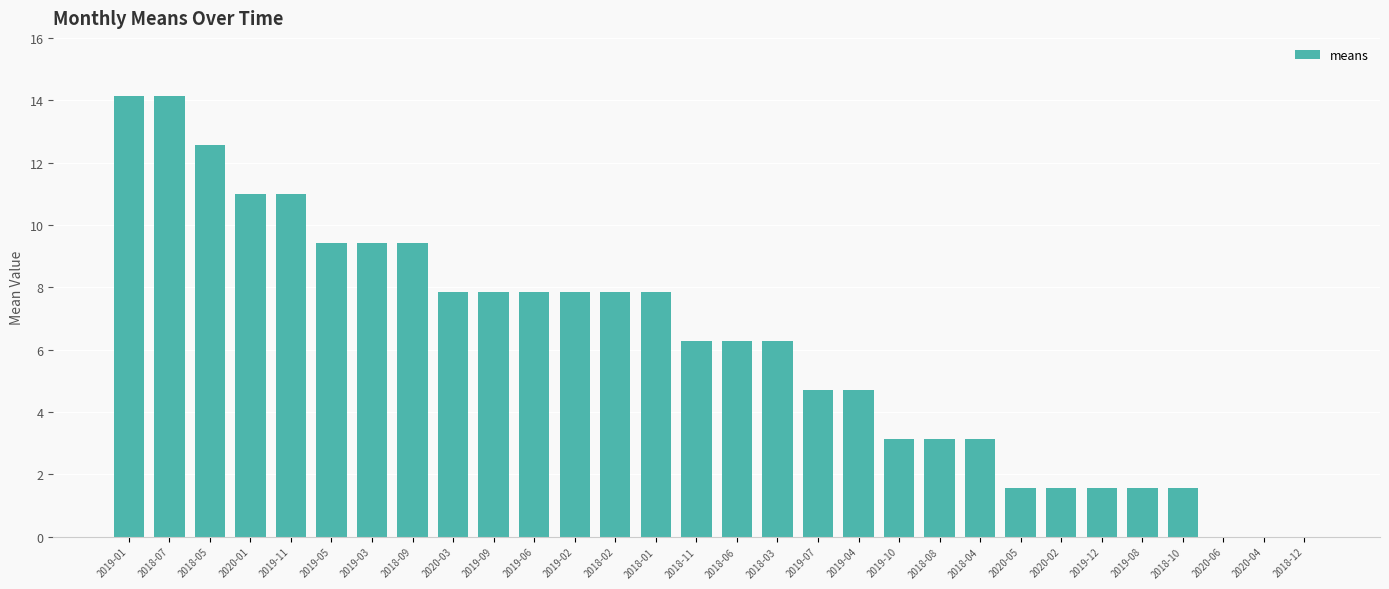

At which label does the data first exceed 6?

2019-01